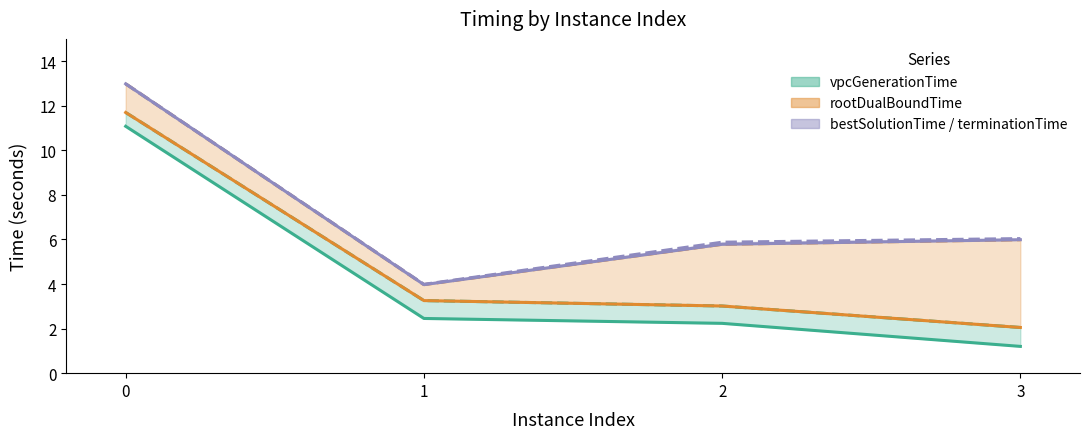

True or false: there are more than 1 points higher than both neighbors.

False